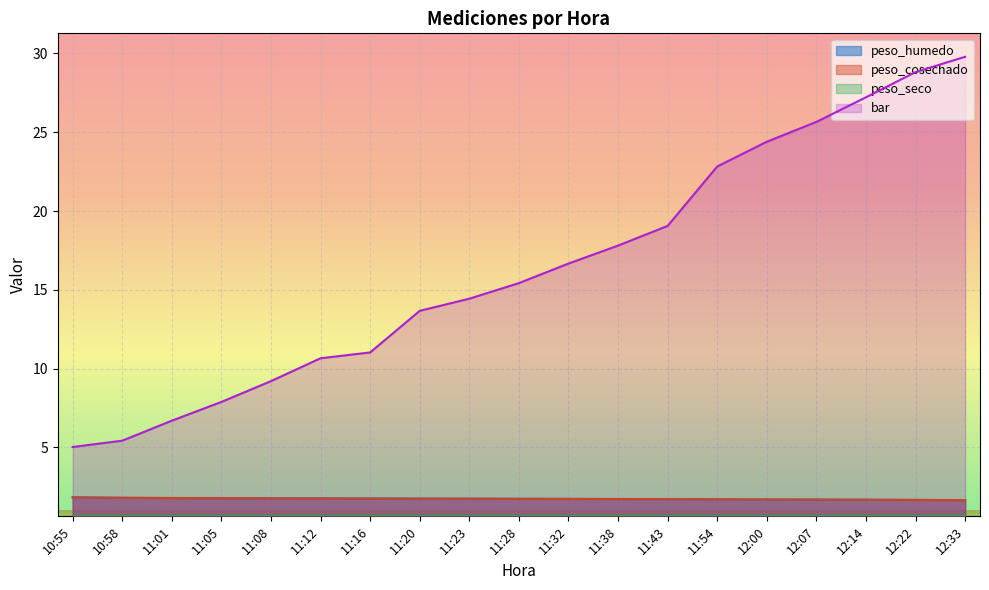

Reading left to right, list all the values displayed in this chart.

peso_humedo: 10:55=1.8	10:58=1.8	11:01=1.8	11:05=1.8	11:08=1.8	11:12=1.8	11:16=1.8	11:20=1.8	11:23=1.7	11:28=1.7	11:32=1.7	11:38=1.7	11:43=1.7	11:54=1.7	12:00=1.7	12:07=1.7	12:14=1.7	12:22=1.7	12:33=1.7
peso_cosechado: 10:55=1.8	10:58=1.8	11:01=1.8	11:05=1.8	11:08=1.8	11:12=1.8	11:16=1.8	11:20=1.8	11:23=1.7	11:28=1.7	11:32=1.7	11:38=1.7	11:43=1.7	11:54=1.7	12:00=1.7	12:07=1.7	12:14=1.7	12:22=1.7	12:33=1.7
bar: 10:55=5.0	10:58=5.4	11:01=6.7	11:05=7.9	11:08=9.2	11:12=10.7	11:16=11.0	11:20=13.7	11:23=14.4	11:28=15.4	11:32=16.7	11:38=17.8	11:43=19.1	11:54=22.8	12:00=24.4	12:07=25.7	12:14=27.2	12:22=28.8	12:33=29.8